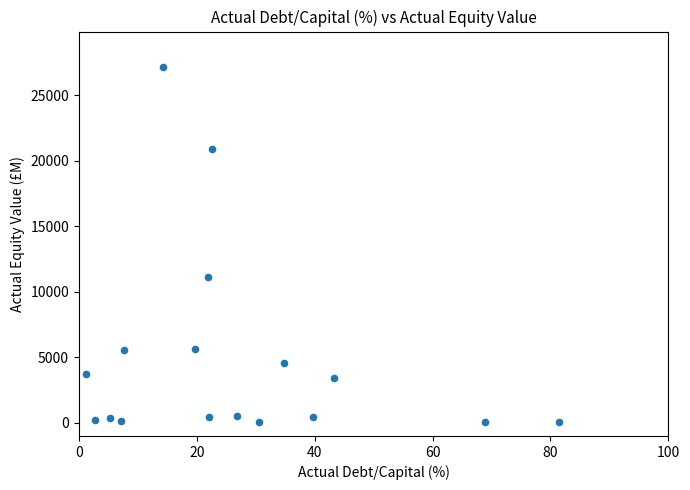

What Y value in the scatter plot is closest to 13618?

11127.5